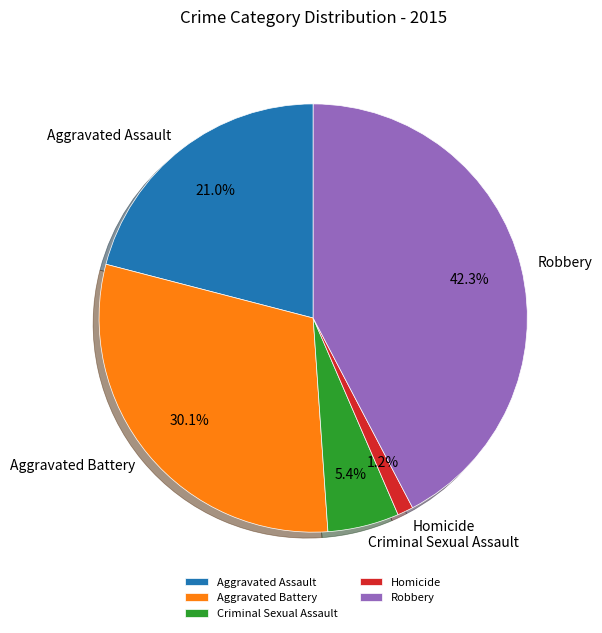

The Aggravated Battery slice represents 30% of the pie. True or false?

True